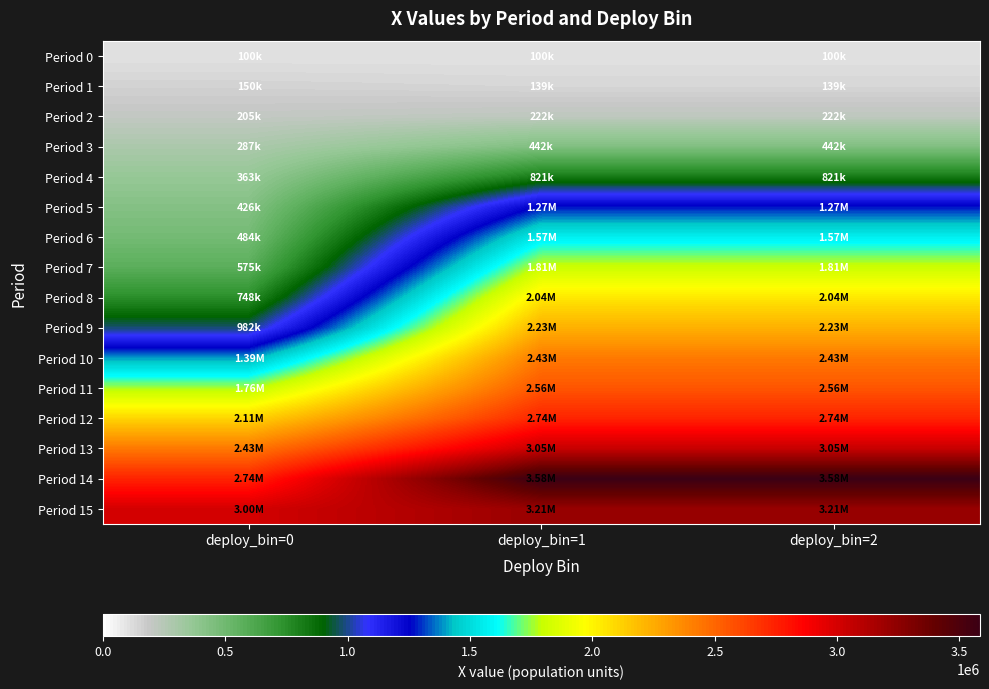

Which category has the highest value across all series?

deploy_bin=1